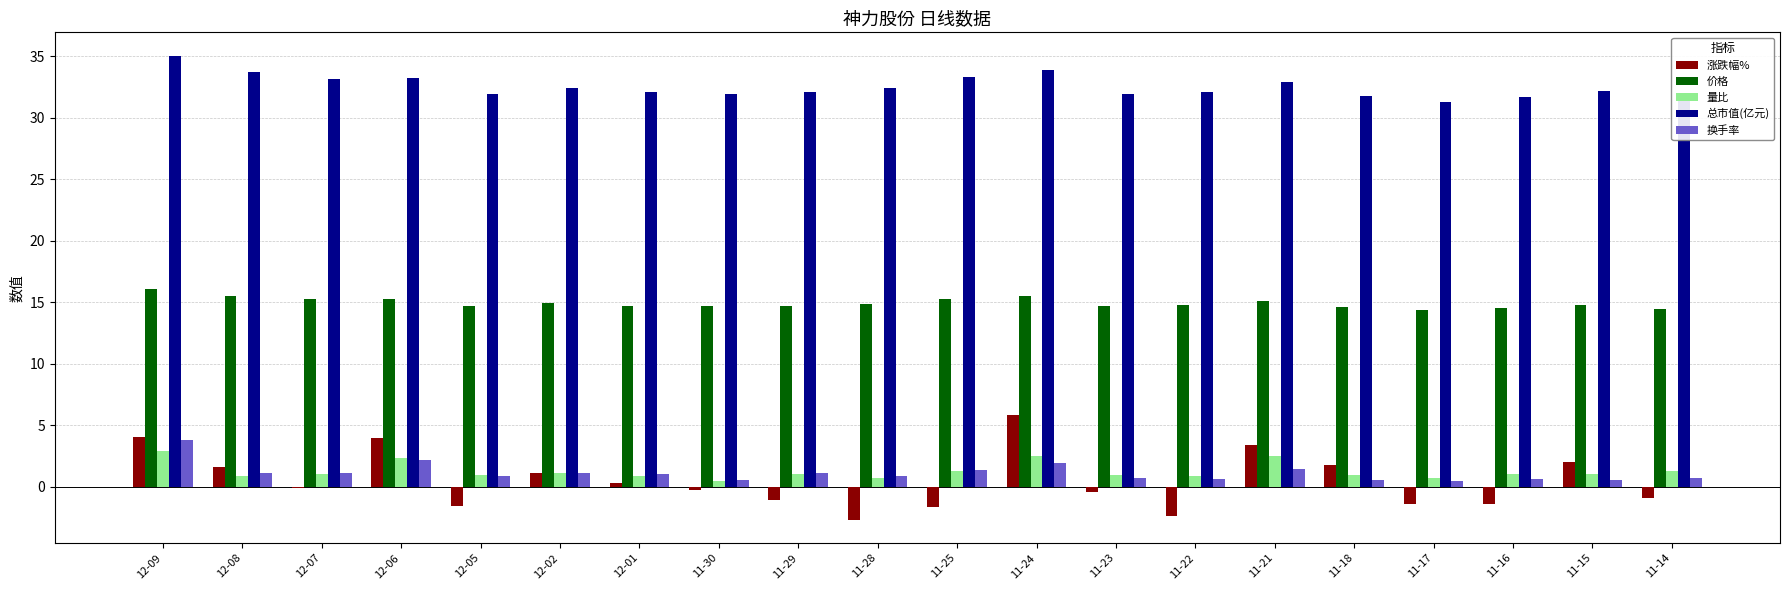

Which series has the largest total across all categories?

总市值(亿元)